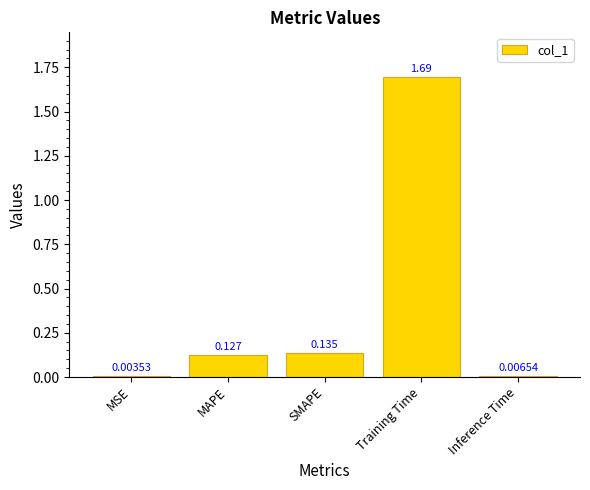

What is the average value?

0.4